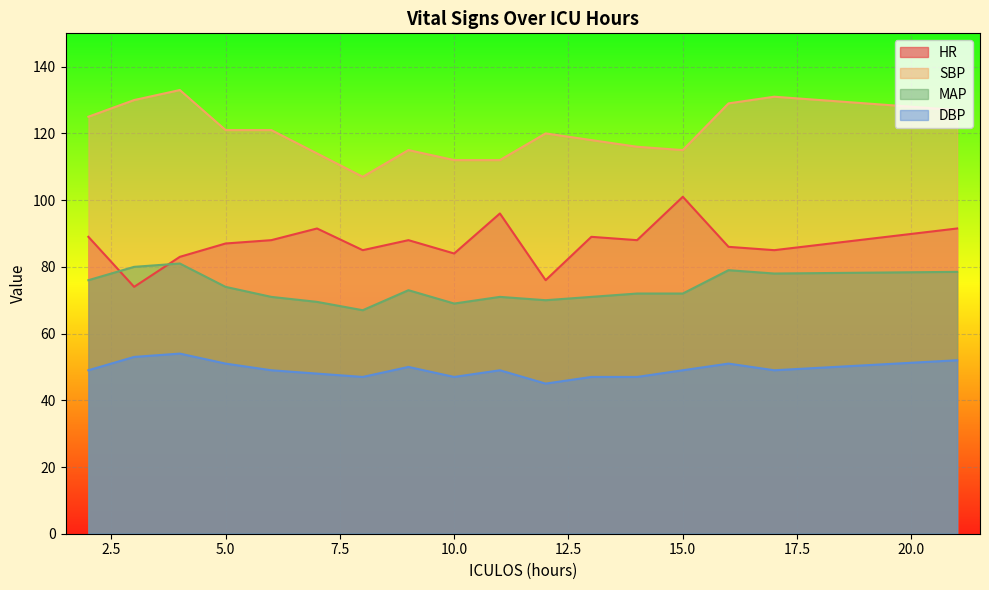

At how many categories does at least one series exceed 112?

14